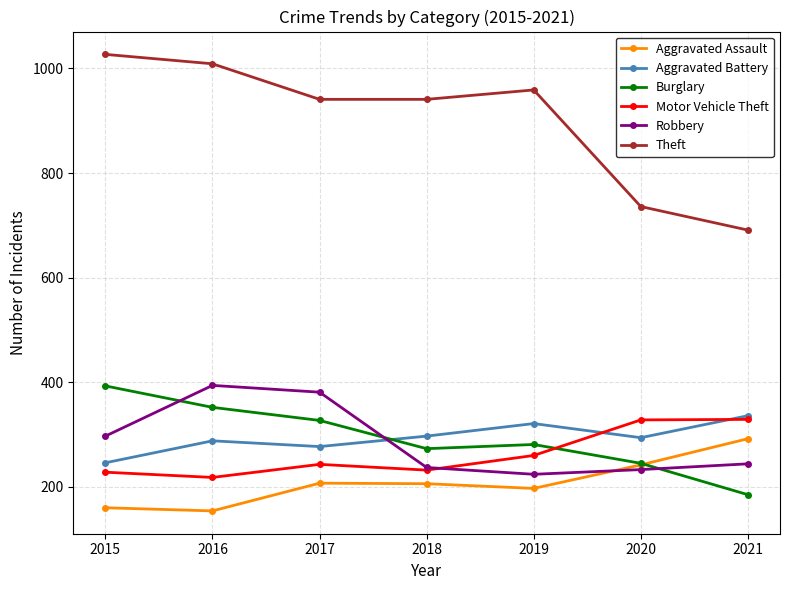

What is the smallest value displayed?

154